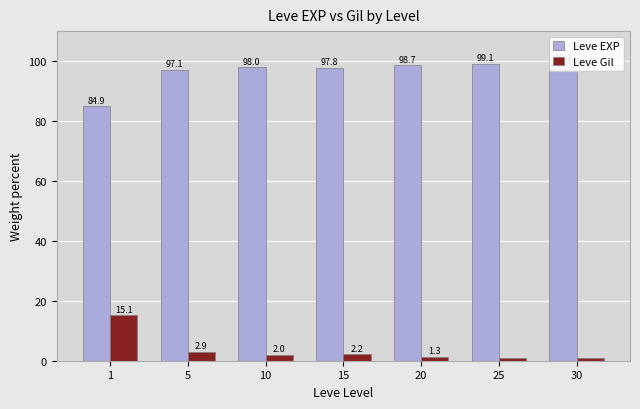

What is the difference between the highest and lowest values at 25?

98.3